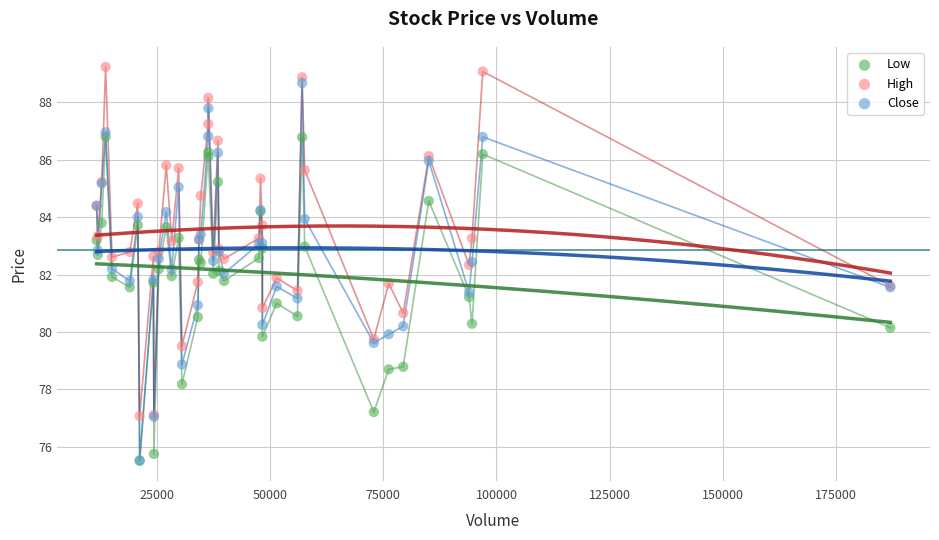

What are all the series names shown in the legend?

Low, High, Close